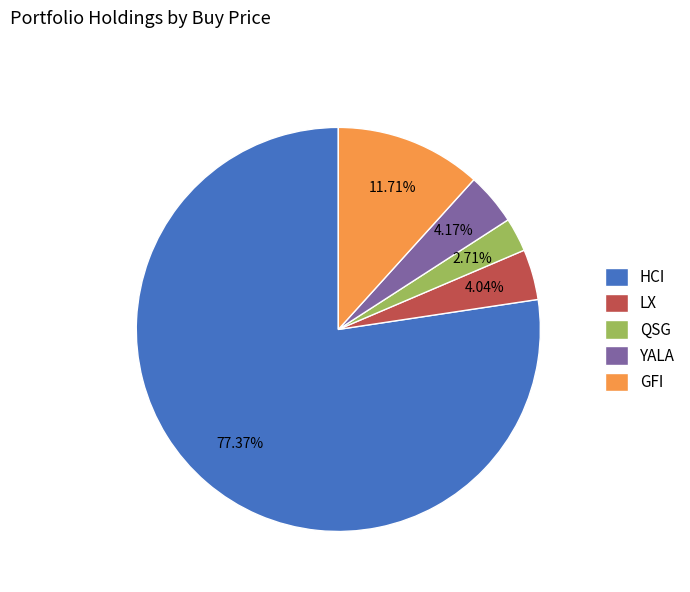

Count the number of slices in the pie.

5